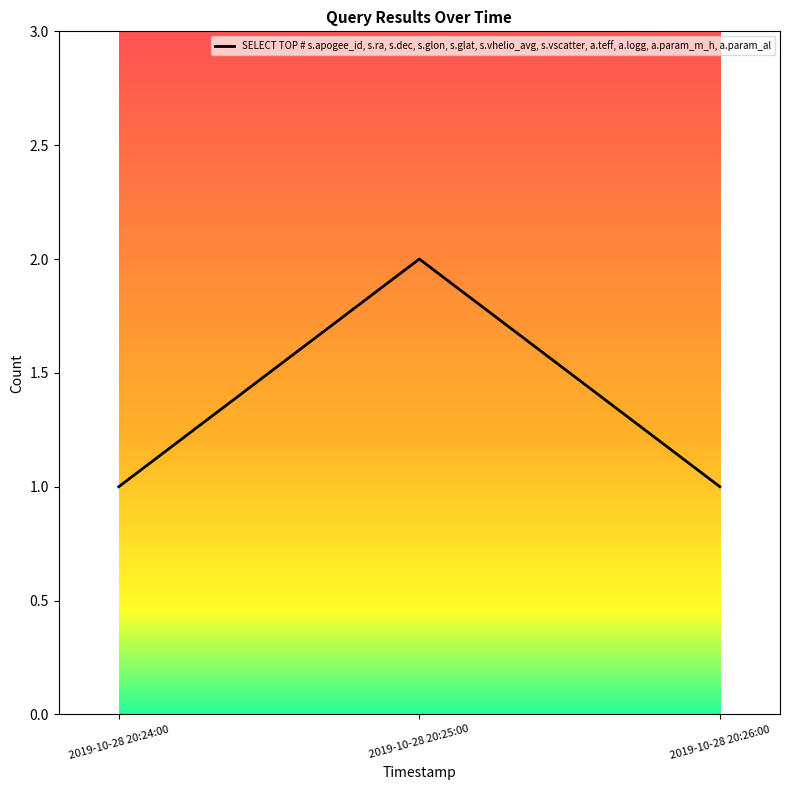

What is the approximate value at 2019-10-28 20:24:00?

1